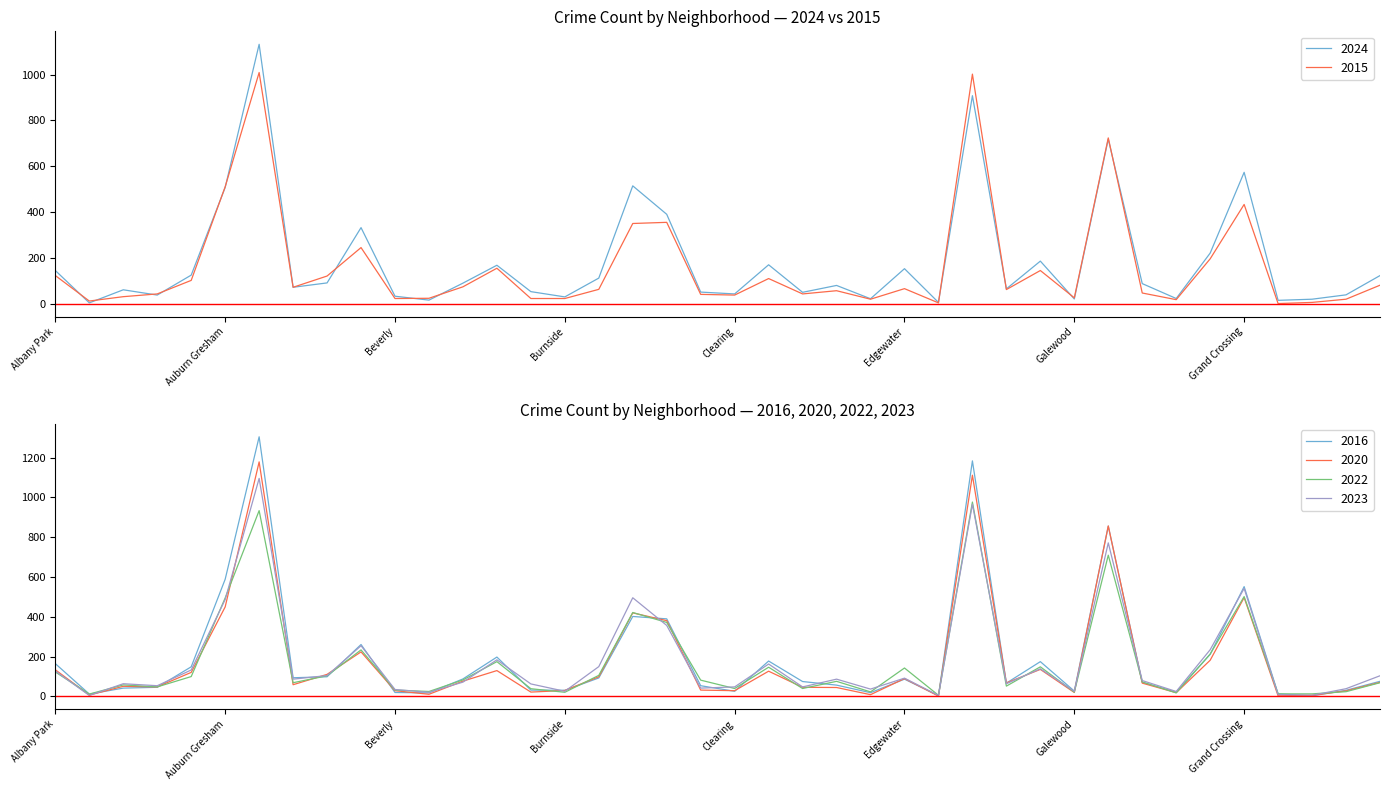

How many lines are shown in the chart?

6